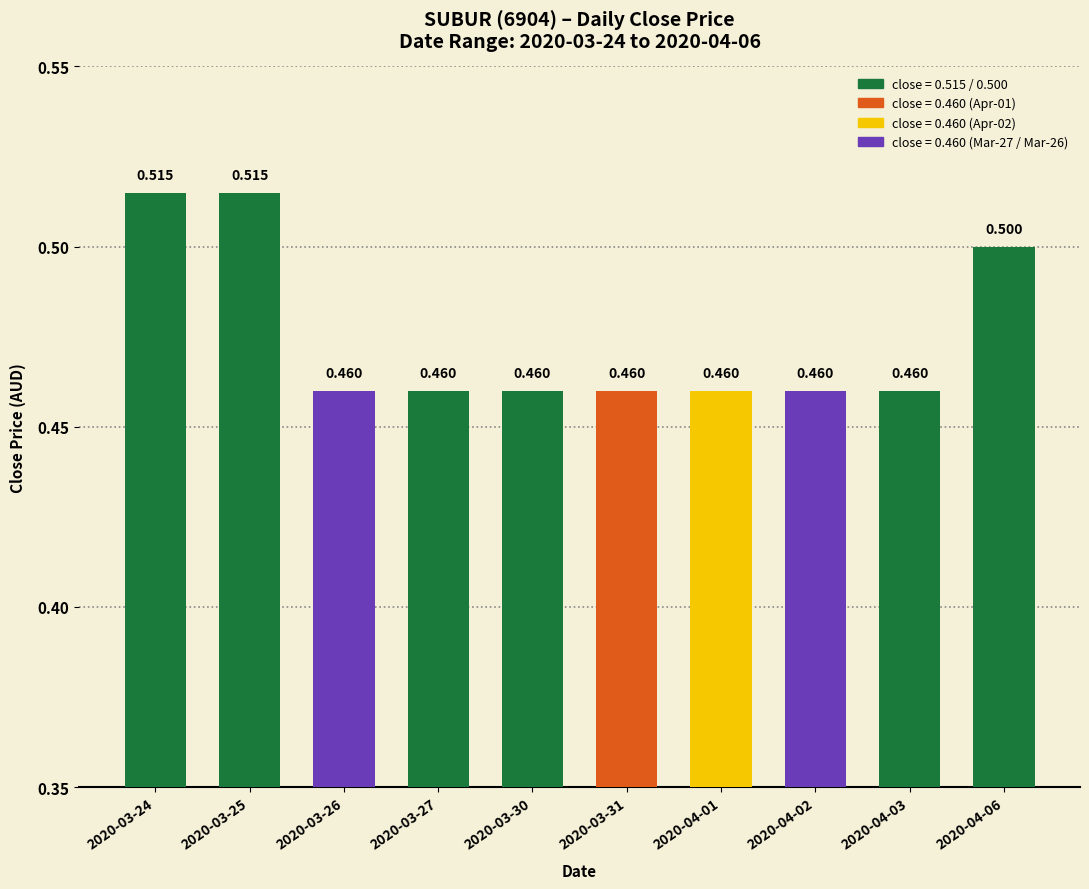

Reading left to right, what are all the values shown in this chart?

2020-03-24=0.5	2020-03-25=0.5	2020-03-26=0.5	2020-03-27=0.5	2020-03-30=0.5	2020-03-31=0.5	2020-04-01=0.5	2020-04-02=0.5	2020-04-03=0.5	2020-04-06=0.5